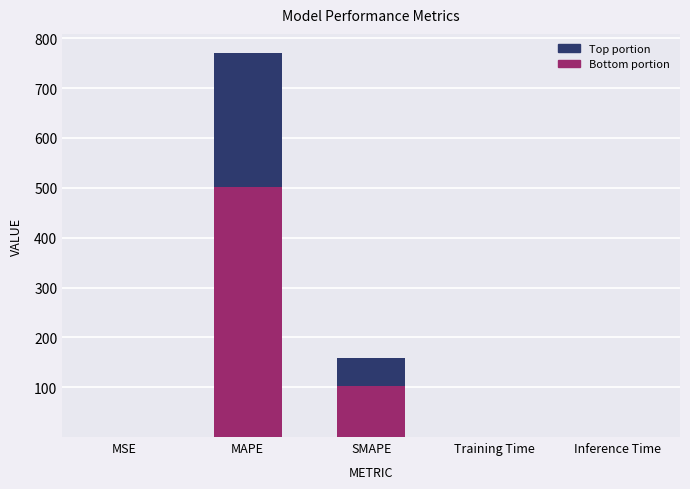

What is the total value across all series at MAPE?

770.3